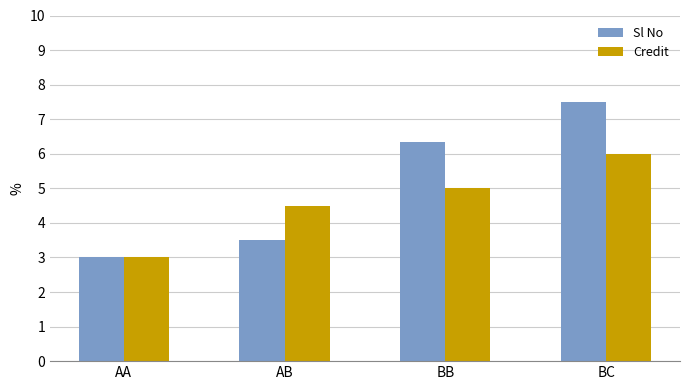

What is the sum of all Credit values?

18.5